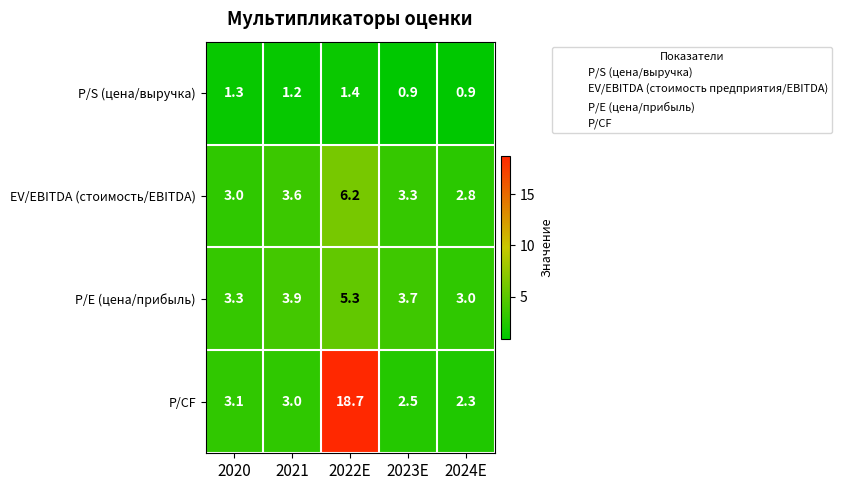

Reading left to right, list all the values displayed in this chart.

P/S (цена/выручка): 2020=1.3	2021=1.2	2022E=1.4	2023E=0.9	2024E=0.9
EV/EBITDA (стоимость/EBITDA): 2020=3.0	2021=3.6	2022E=6.2	2023E=3.3	2024E=2.8
P/E (цена/прибыль): 2020=3.3	2021=3.9	2022E=5.3	2023E=3.7	2024E=3.0
P/CF: 2020=3.1	2021=3.0	2022E=18.7	2023E=2.5	2024E=2.3